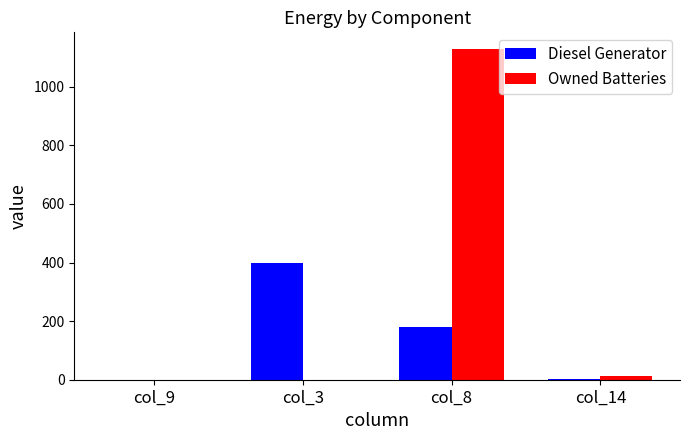

Does the chart contain stacked bars?

No